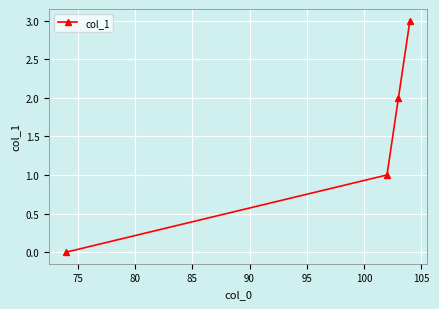

How many values are between 1 and 3?

3